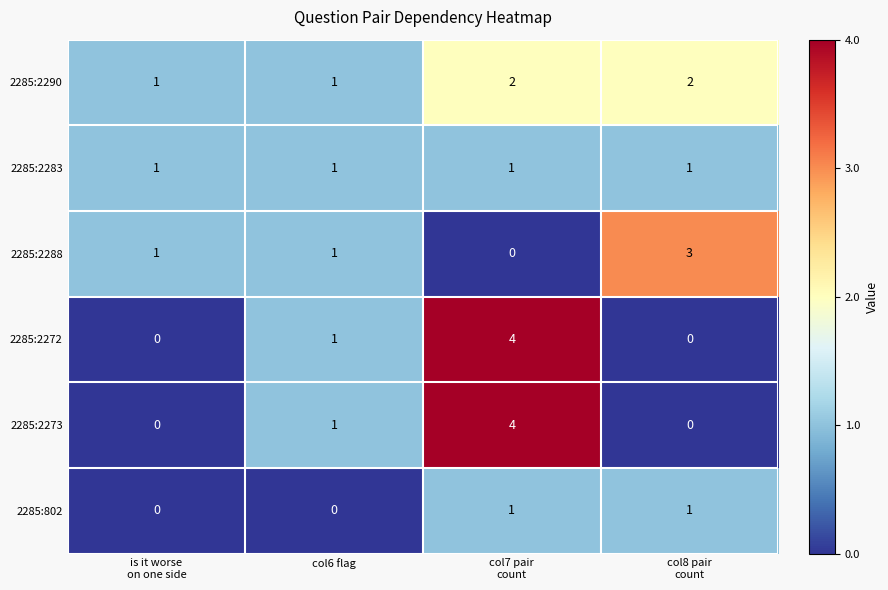

True or false: 2285:2273 has a value of 1 at col6 flag.

True